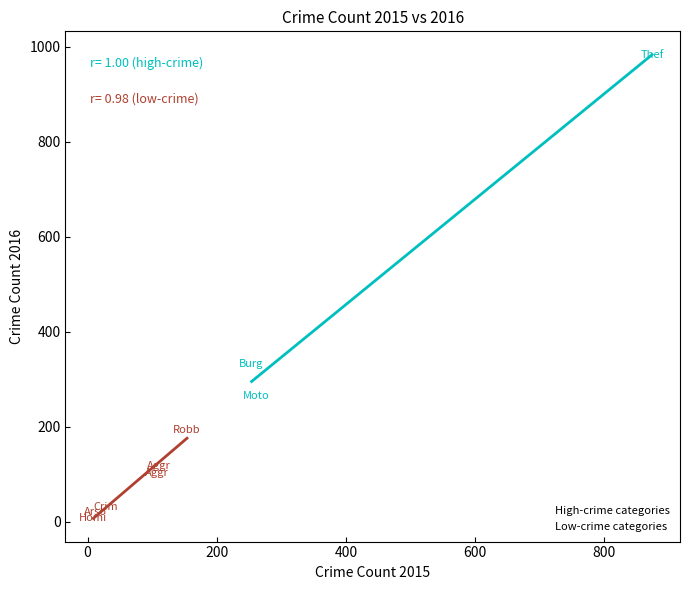

Which series contains the highest Y value?

High-crime categories